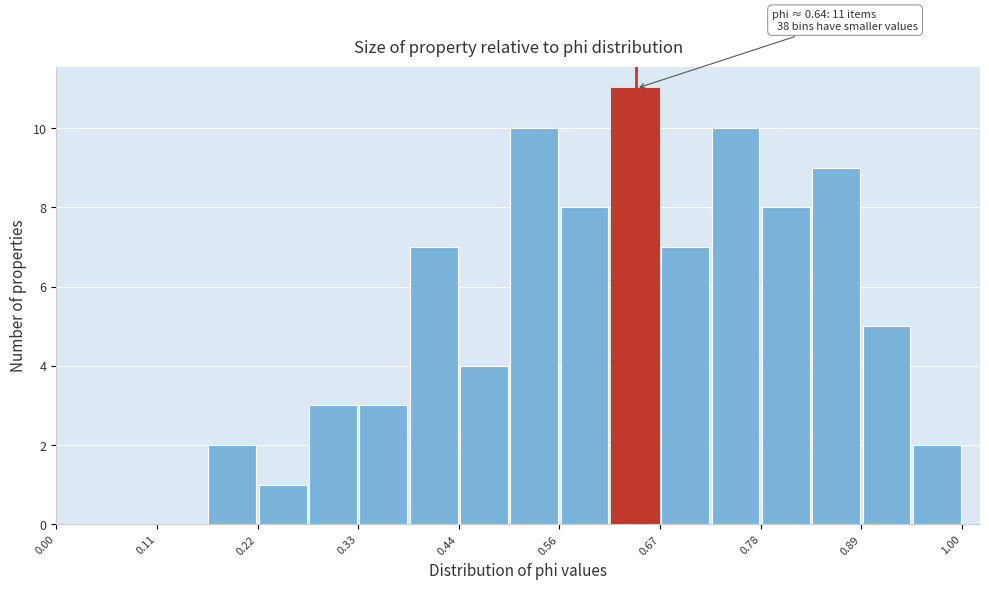

Around what value on the x-axis is the tallest bar? Give the approximate position of its centre, as read against the axis.

0.64